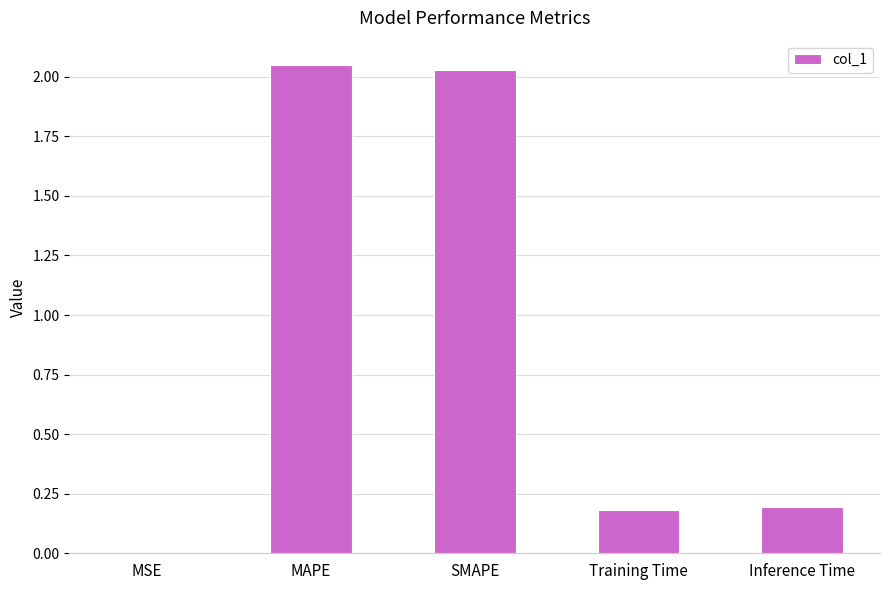

What is the sum of all values?

4.5